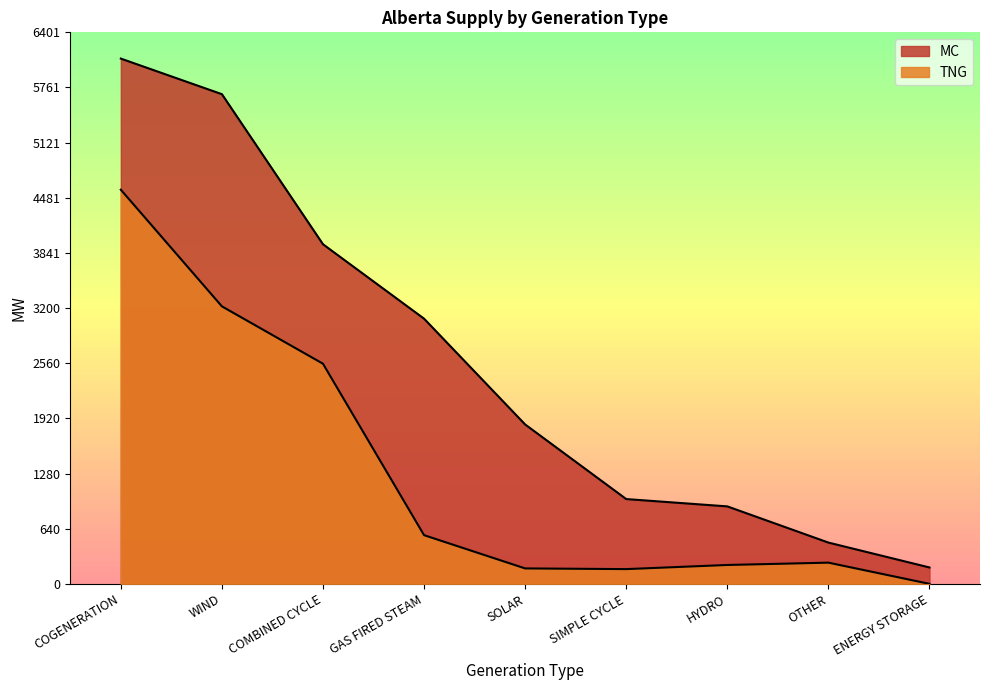

What is the label of the 3rd point from the right?

HYDRO